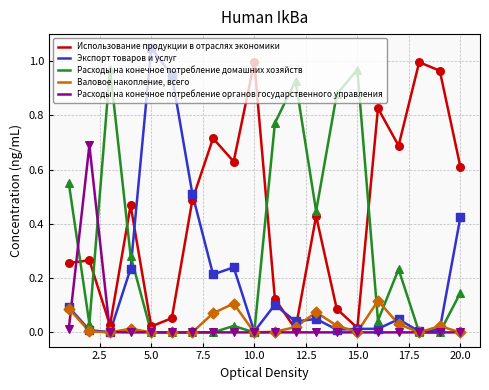

At how many categories does at least one series exceed 0?

20